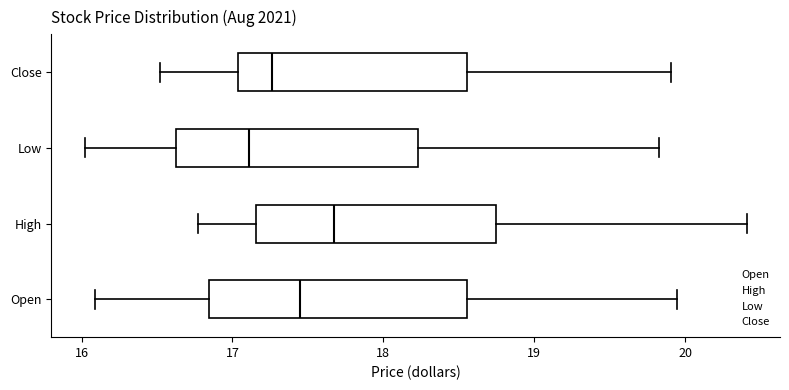

Which box's median line is the furthest to the left?

Low